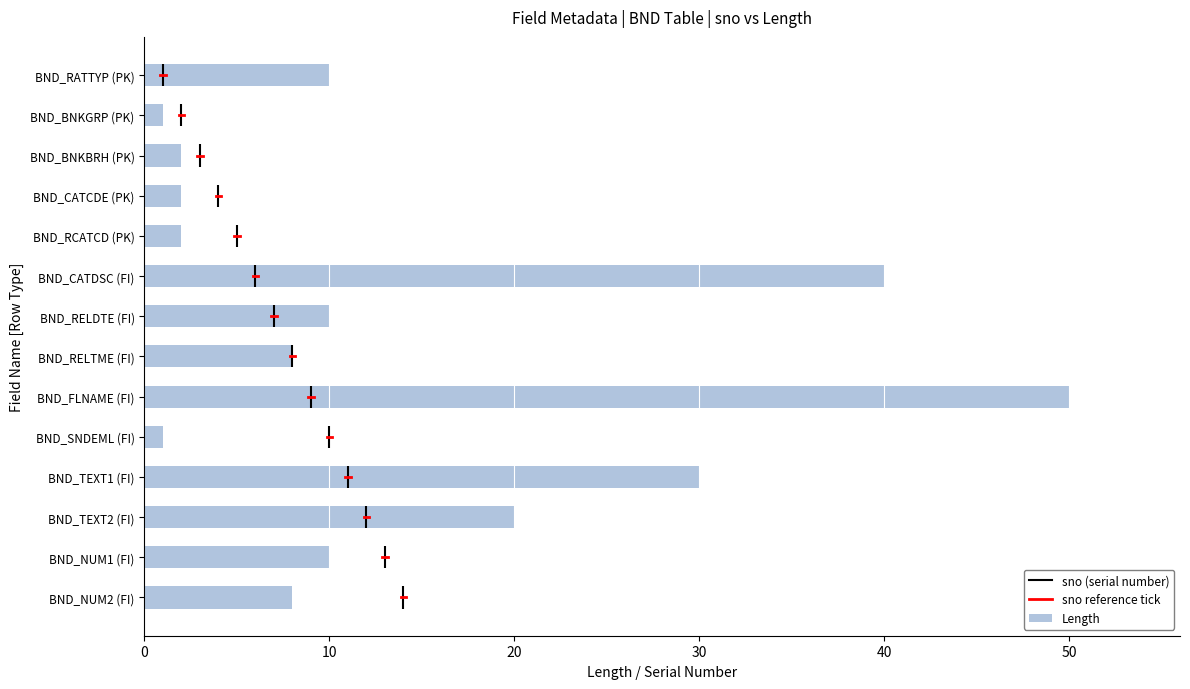

Reading top to bottom, what are all the values shown in this chart?

10	1	2	2	2	40	10	8	50	1	30	20	10	8